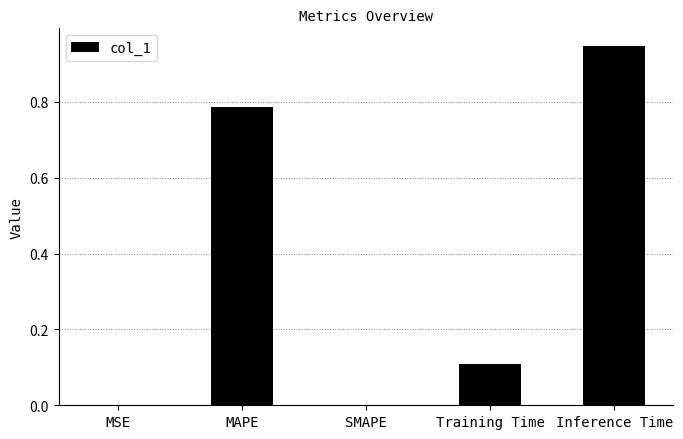

What is the sum of all values?

1.8